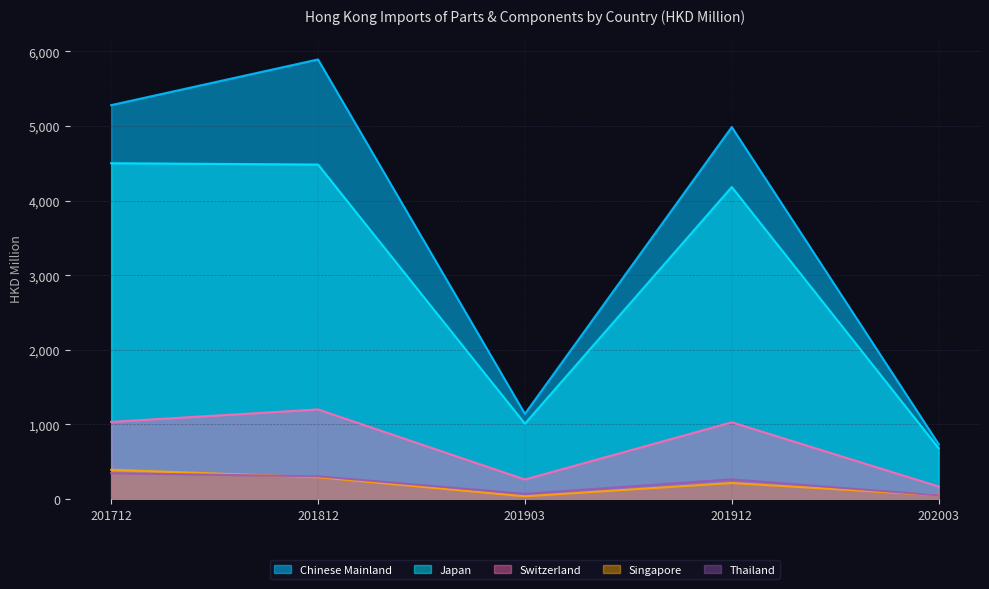

What is the average value of the Japan series?

2971.3